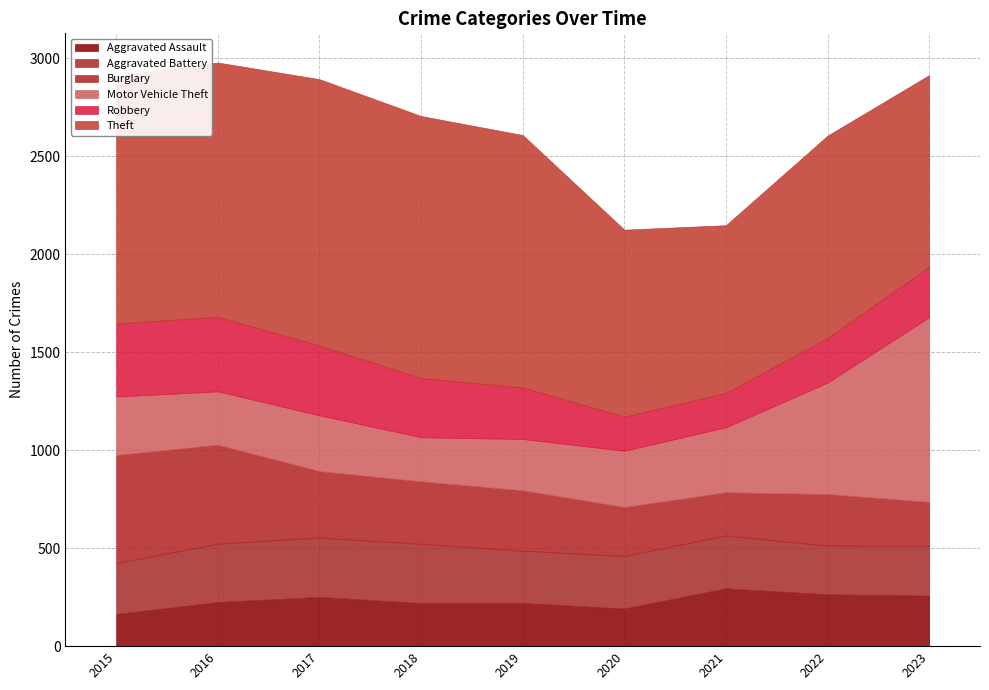

Is it true that Theft equals 1337 at 2018?

True